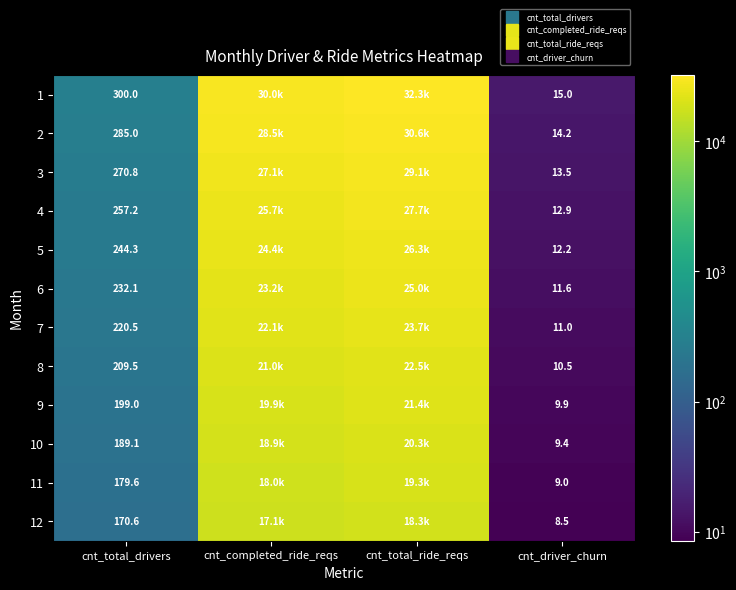

The value of 7 at cnt_total_ride_reqs is 31515.6. True or false?

False